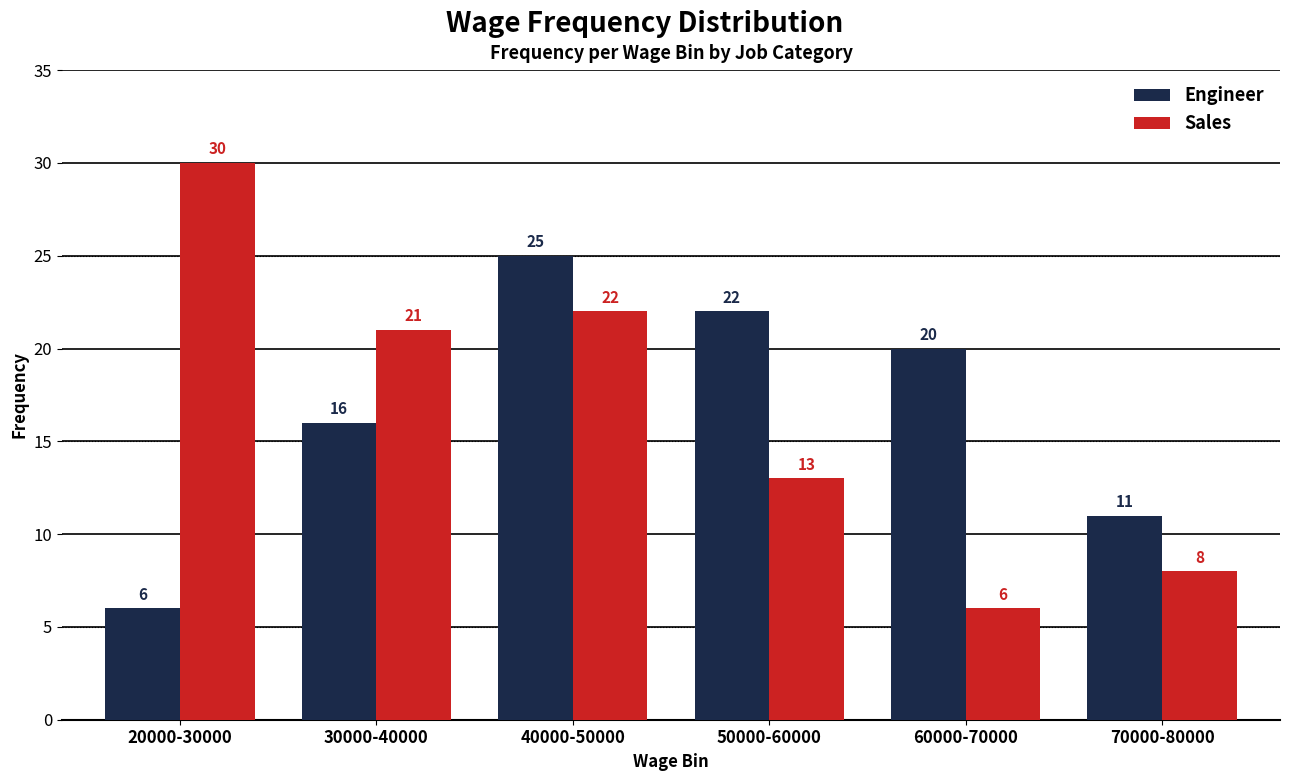

How many groups of bars are there?

6